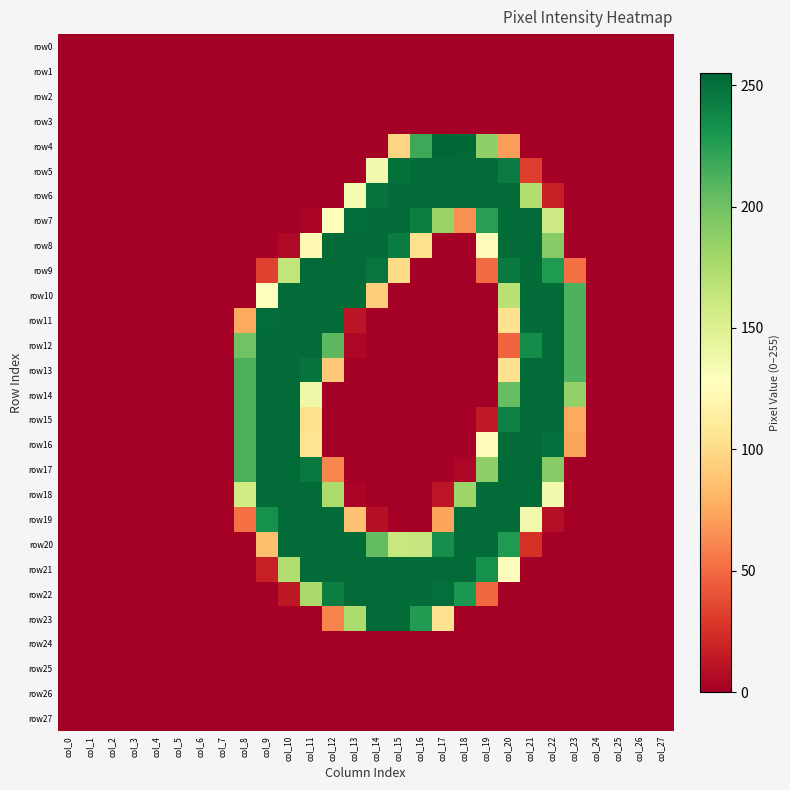

Which series has the largest range (max minus min)?

row4